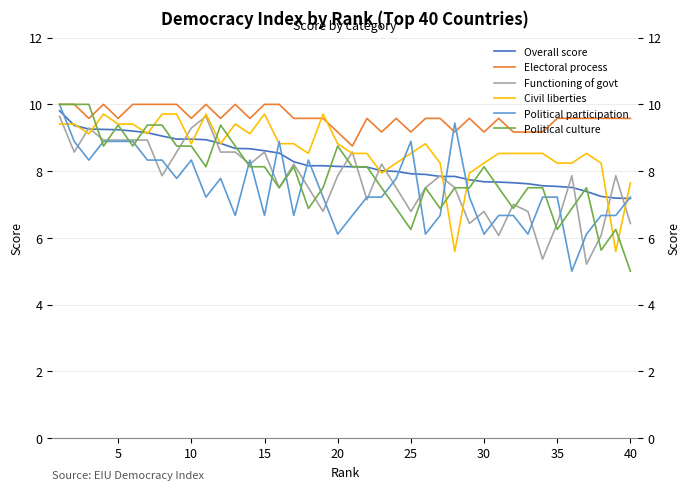

What is the sum of all Overall score values?

331.0